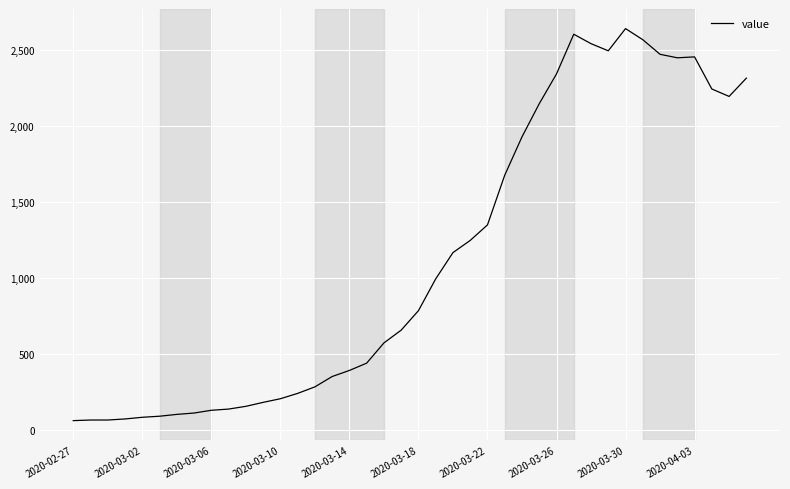

What is the maximum value shown in the chart?

2639